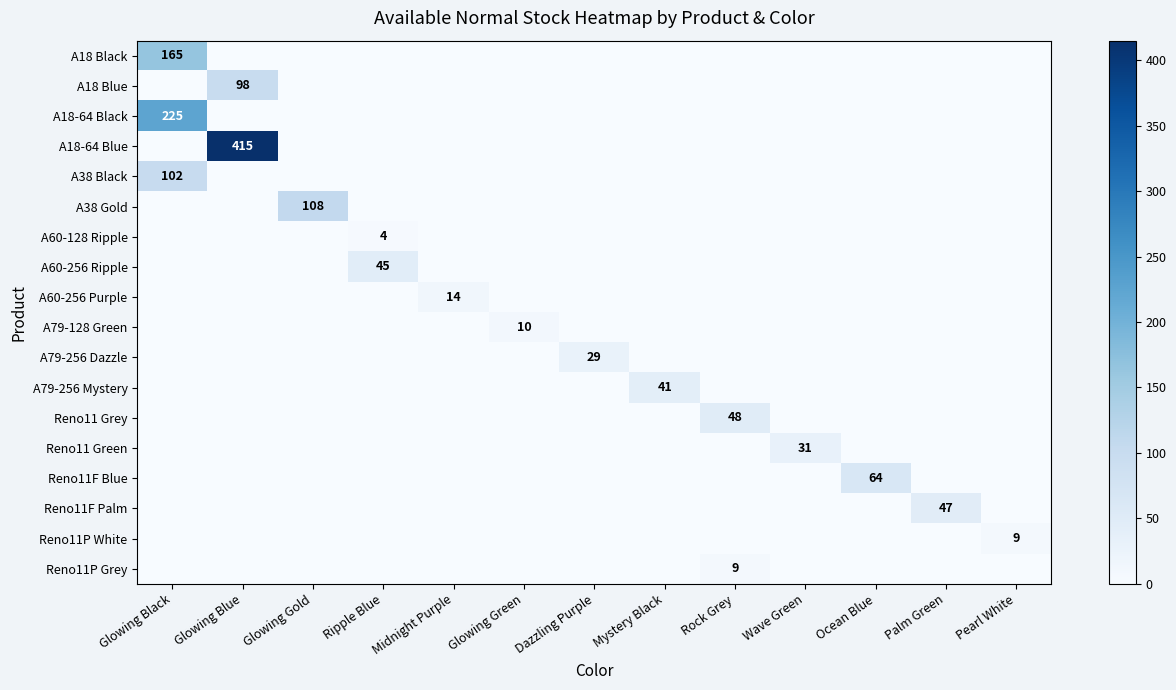

The Reno11 Grey series shows 0 at Ocean Blue. True or false?

True